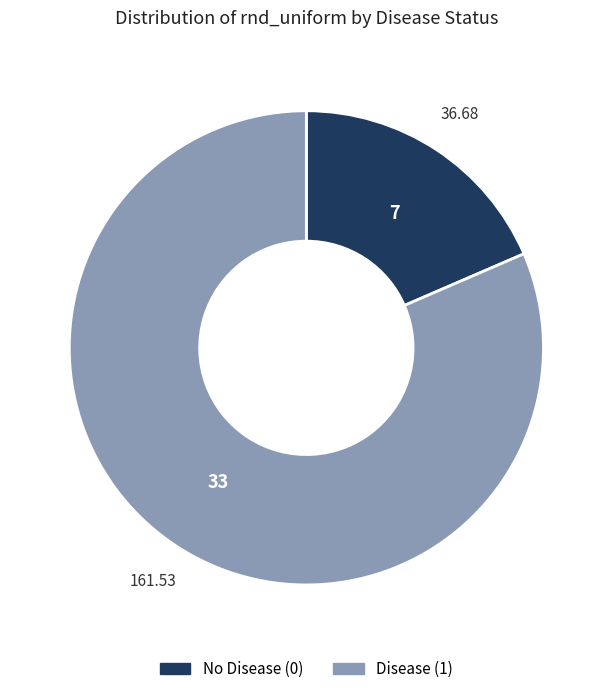

What is the ratio of the value at Disease (1) to the value at No Disease (0)?

4.4